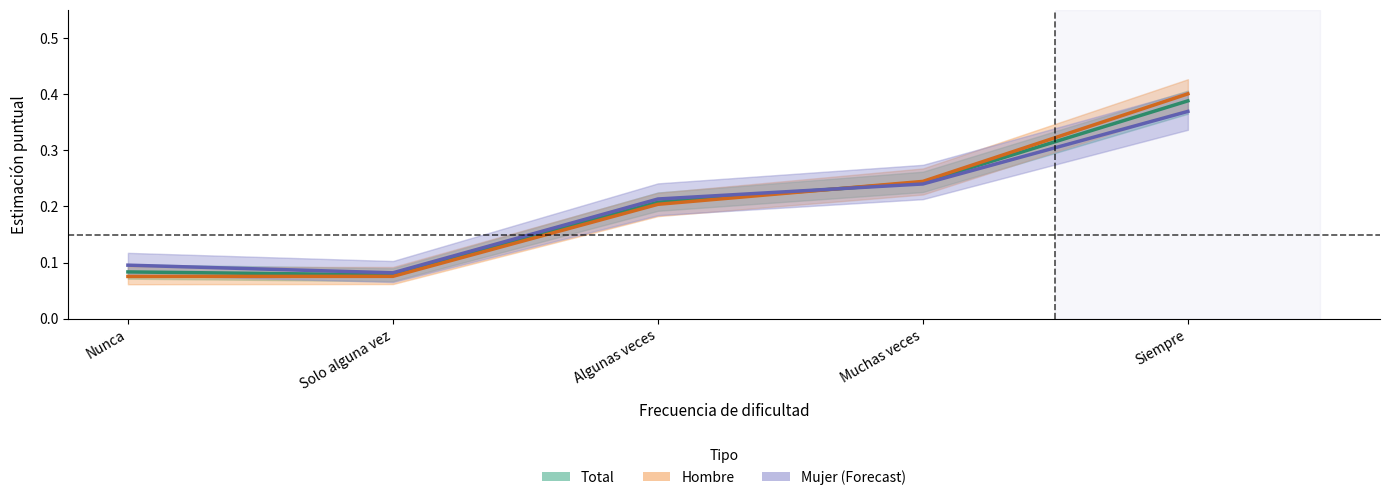

Reading left to right, what are all the values shown in this chart?

Total: Nunca=0.1	Solo alguna vez=0.1	Algunas veces=0.2	Muchas veces=0.2	Siempre=0.4
Hombre: Nunca=0.1	Solo alguna vez=0.1	Algunas veces=0.2	Muchas veces=0.2	Siempre=0.4
Mujer: Nunca=0.1	Solo alguna vez=0.1	Algunas veces=0.2	Muchas veces=0.2	Siempre=0.4